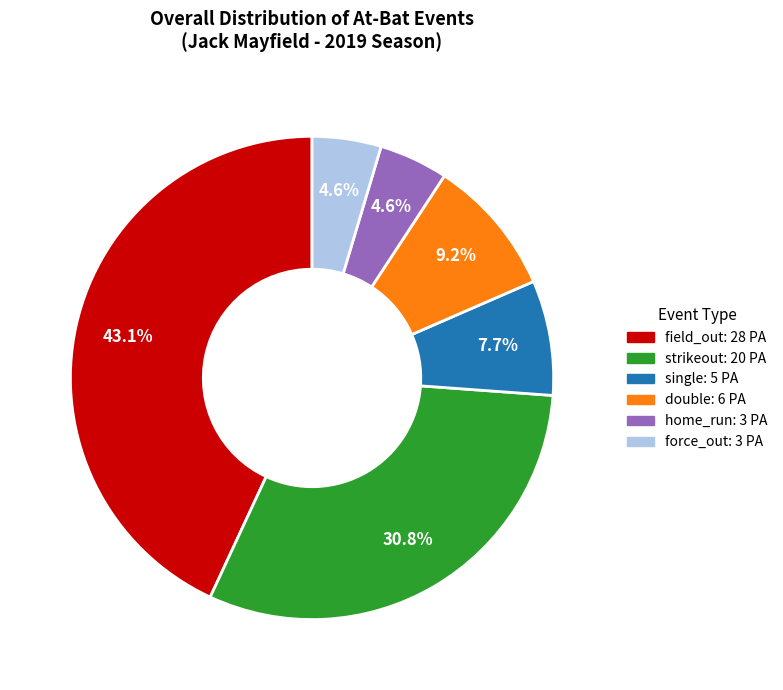

Is it true that double is 9% of the pie?

True